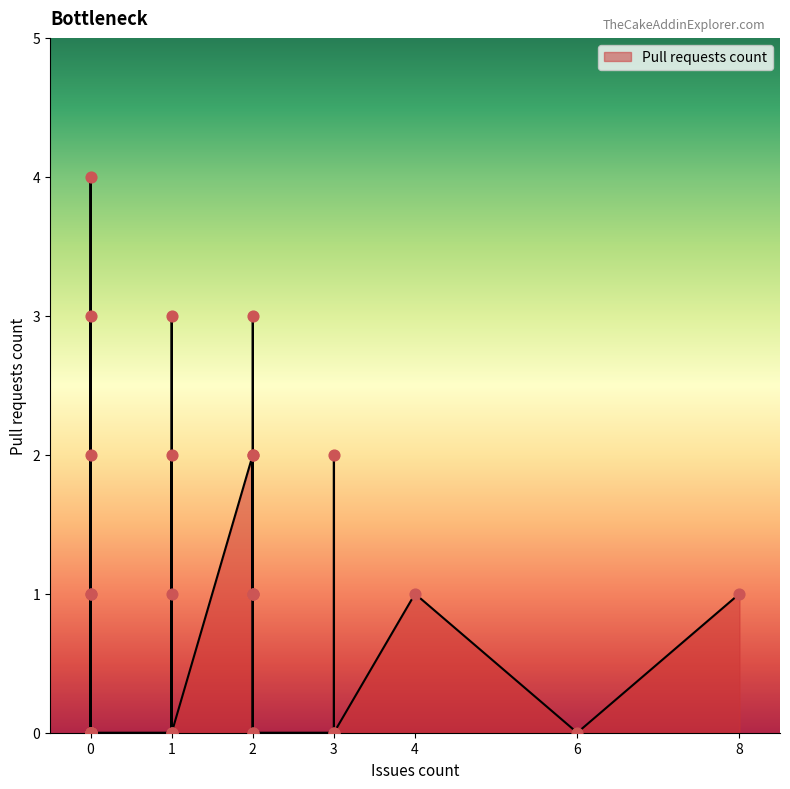

Which has a higher value, 2 or 0?

2